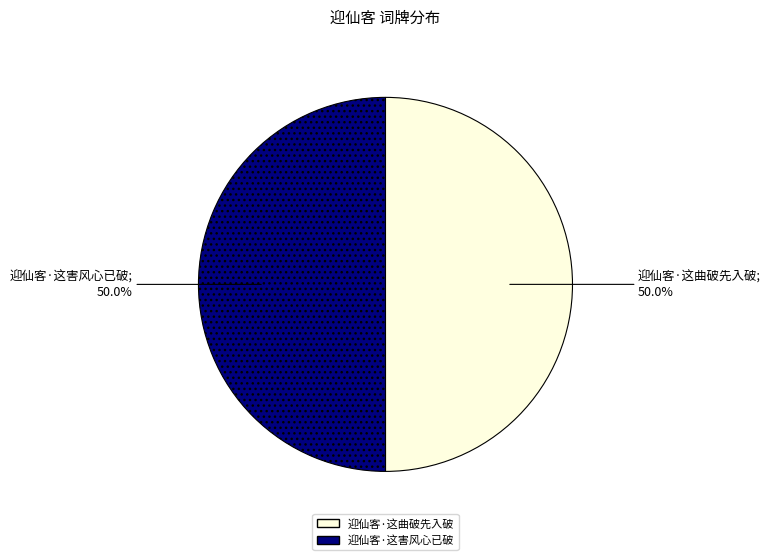

How many segments does this pie chart have?

2